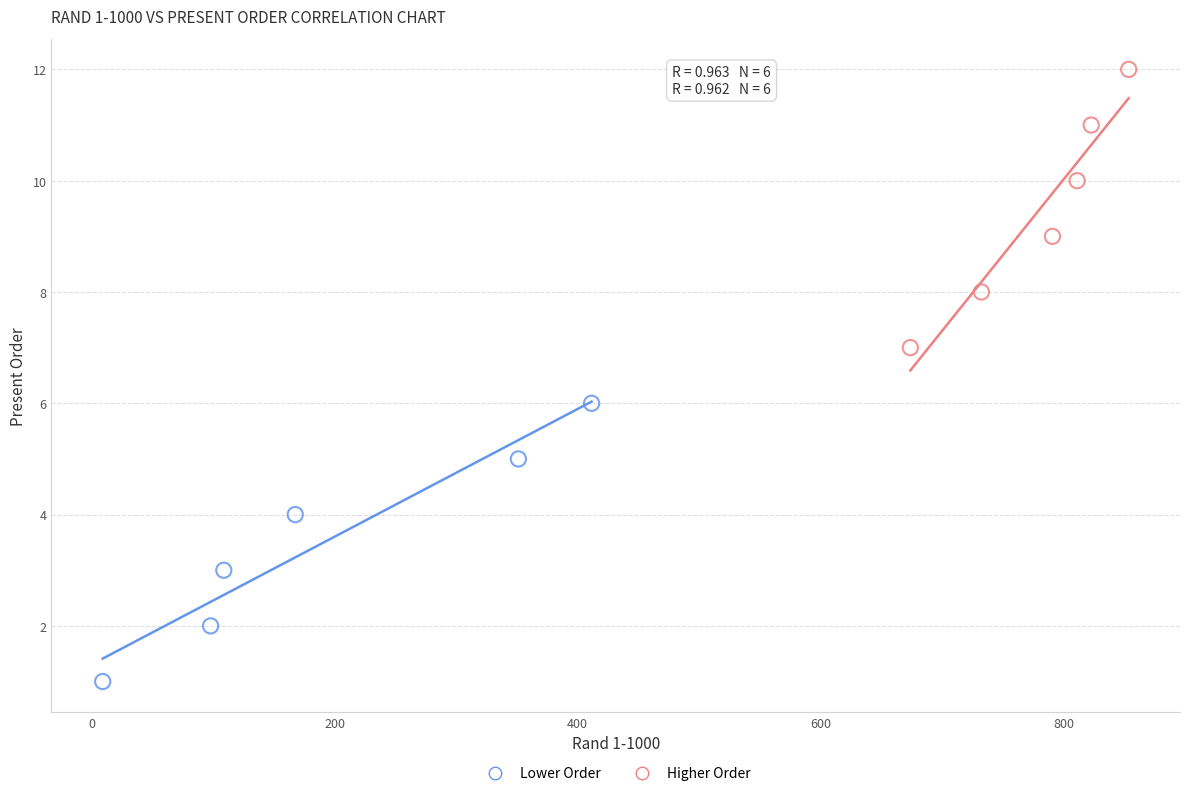

What are all the series names shown in the legend?

Lower Order, Higher Order